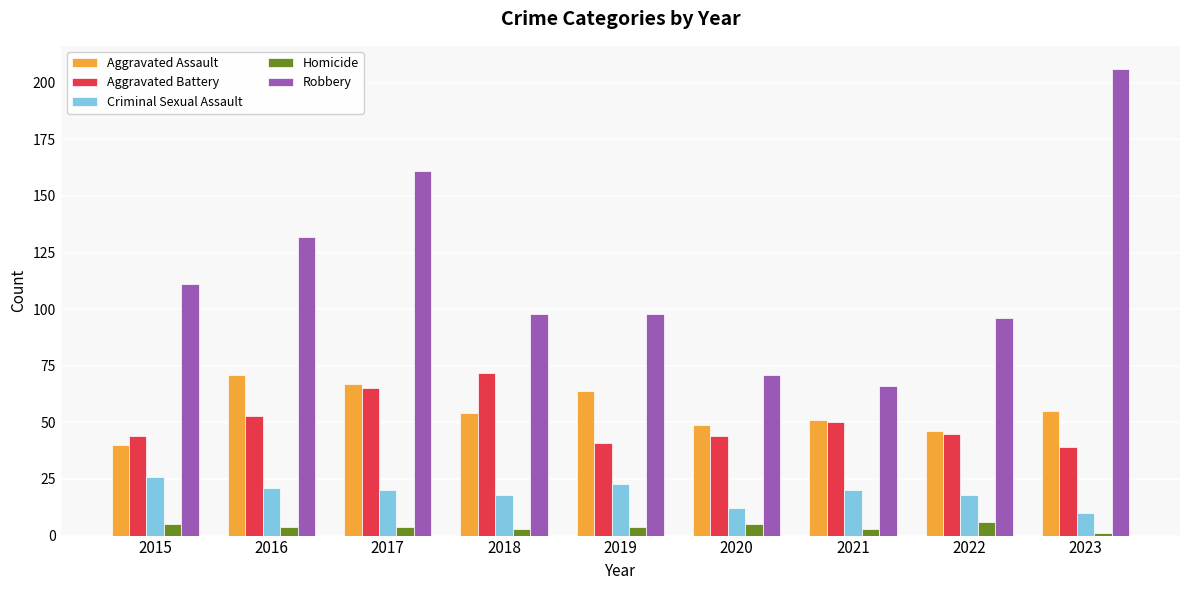

At how many categories does at least one series exceed 41?

9